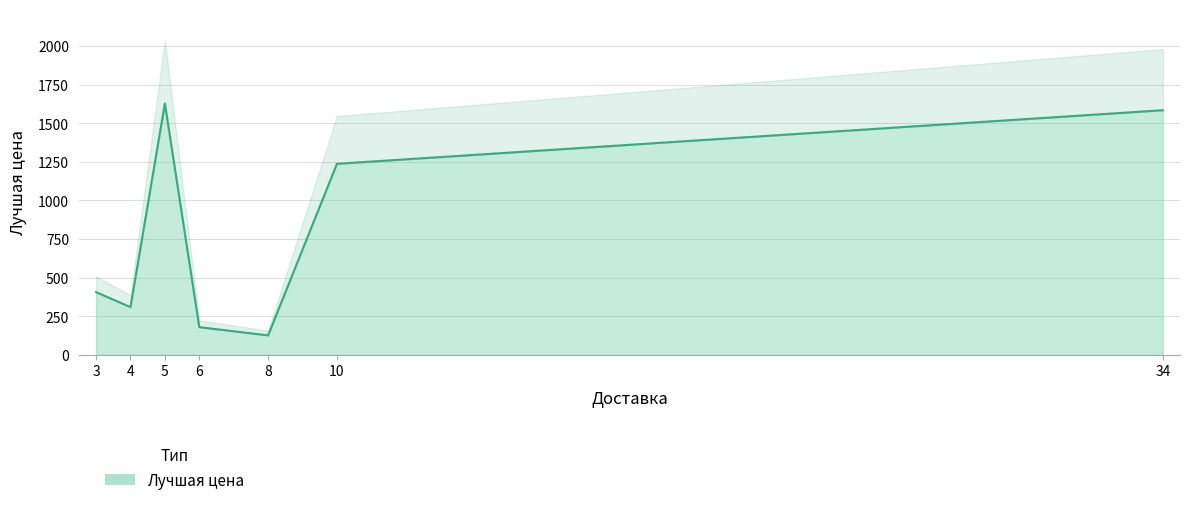

At which category does the chart reach its peak across all series?

5